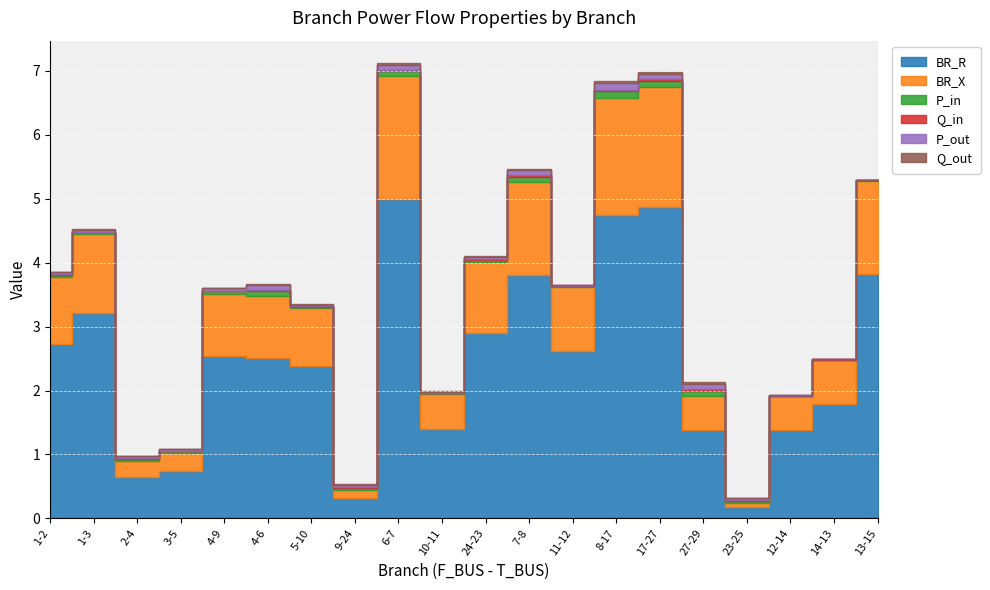

Reading left to right, list all the values displayed in this chart.

BR_R: 1-2=2.7	1-3=3.2	2-4=0.6	3-5=0.7	4-9=2.5	4-6=2.5	5-10=2.4	9-24=0.3	6-7=5.0	10-11=1.4	24-23=2.9	7-8=3.8	11-12=2.6	8-17=4.8	17-27=4.9	27-29=1.4	23-25=0.2	12-14=1.4	14-13=1.8	13-15=3.8
BR_X: 1-2=1.0	1-3=1.2	2-4=0.2	3-5=0.3	4-9=1.0	4-6=1.0	5-10=0.9	9-24=0.1	6-7=1.9	10-11=0.5	24-23=1.1	7-8=1.5	11-12=1.0	8-17=1.8	17-27=1.9	27-29=0.5	23-25=0.1	12-14=0.5	14-13=0.7	13-15=1.5
P_in: 1-2=0.0	1-3=0.0	2-4=0.0	3-5=0.0	4-9=0.0	4-6=0.1	5-10=0.0	9-24=0.0	6-7=0.1	10-11=0.0	24-23=0.0	7-8=0.1	11-12=0.0	8-17=0.1	17-27=0.1	27-29=0.1	23-25=0.0	12-14=0.0	14-13=0.0	13-15=0.0
Q_in: 1-2=0.0	1-3=0.0	2-4=0.0	3-5=0.0	4-9=0.0	4-6=0.0	5-10=0.0	9-24=0.0	6-7=0.0	10-11=0.0	24-23=0.0	7-8=0.0	11-12=0.0	8-17=0.0	17-27=0.0	27-29=0.0	23-25=0.0	12-14=0.0	14-13=0.0	13-15=0.0
P_out: 1-2=0.0	1-3=0.0	2-4=0.0	3-5=0.0	4-9=0.0	4-6=0.1	5-10=0.0	9-24=0.0	6-7=0.1	10-11=0.0	24-23=0.0	7-8=0.1	11-12=0.0	8-17=0.1	17-27=0.1	27-29=0.1	23-25=0.0	12-14=0.0	14-13=0.0	13-15=0.0
Q_out: 1-2=0.0	1-3=0.0	2-4=0.0	3-5=0.0	4-9=0.0	4-6=0.0	5-10=0.0	9-24=0.0	6-7=0.0	10-11=0.0	24-23=0.0	7-8=0.0	11-12=0.0	8-17=0.0	17-27=0.0	27-29=0.0	23-25=0.0	12-14=0.0	14-13=0.0	13-15=0.0